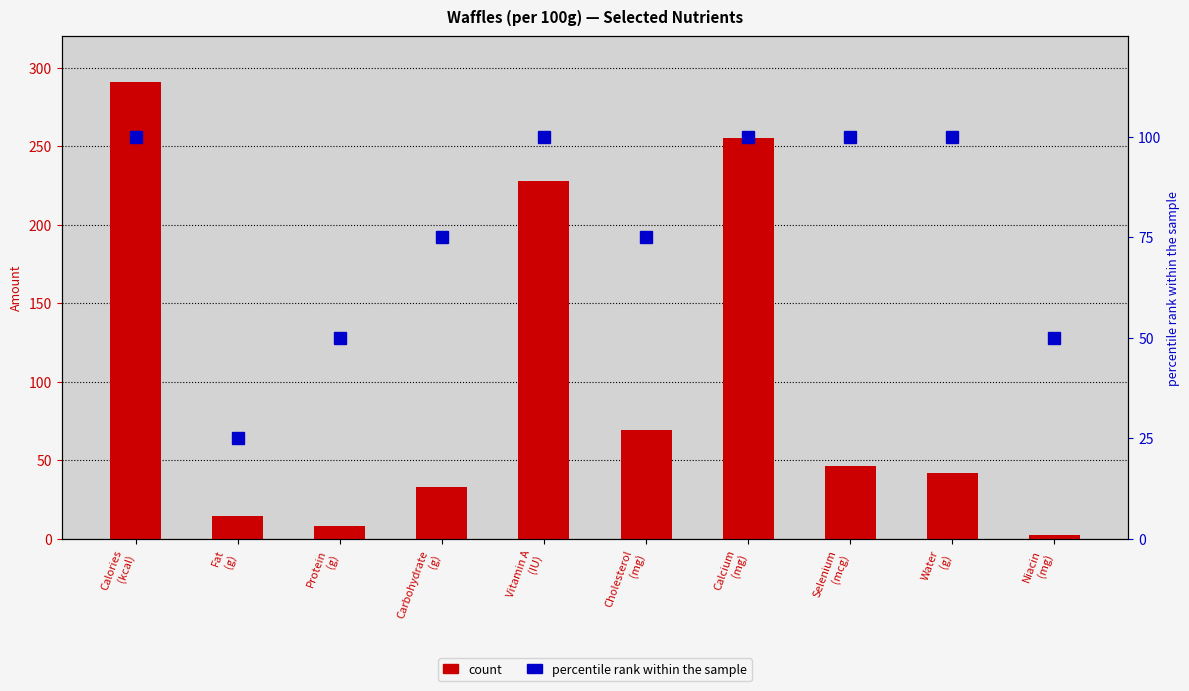

At how many categories does at least one series exceed 289?

1